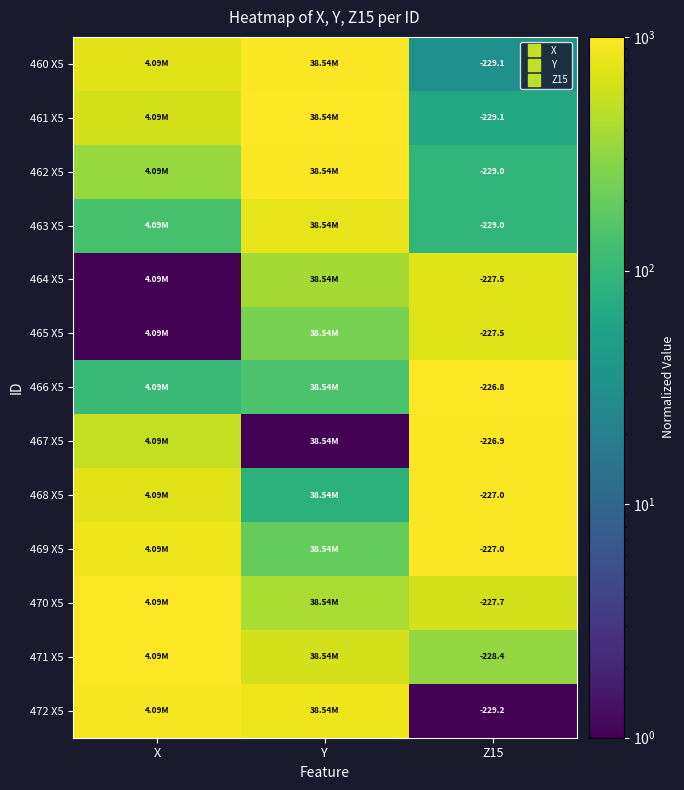

Which series has the widest spread of values?

467 X5